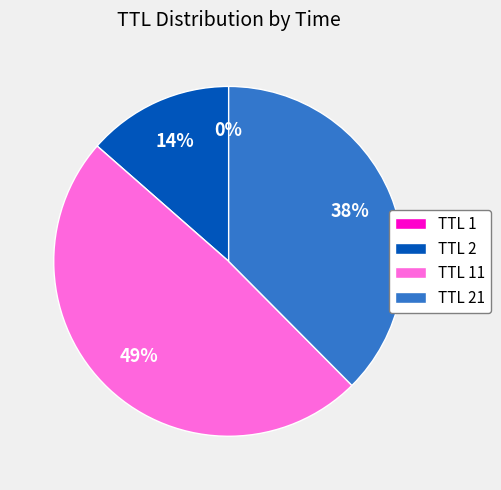

To the nearest percent, what portion does TTL 2 represent?

14%